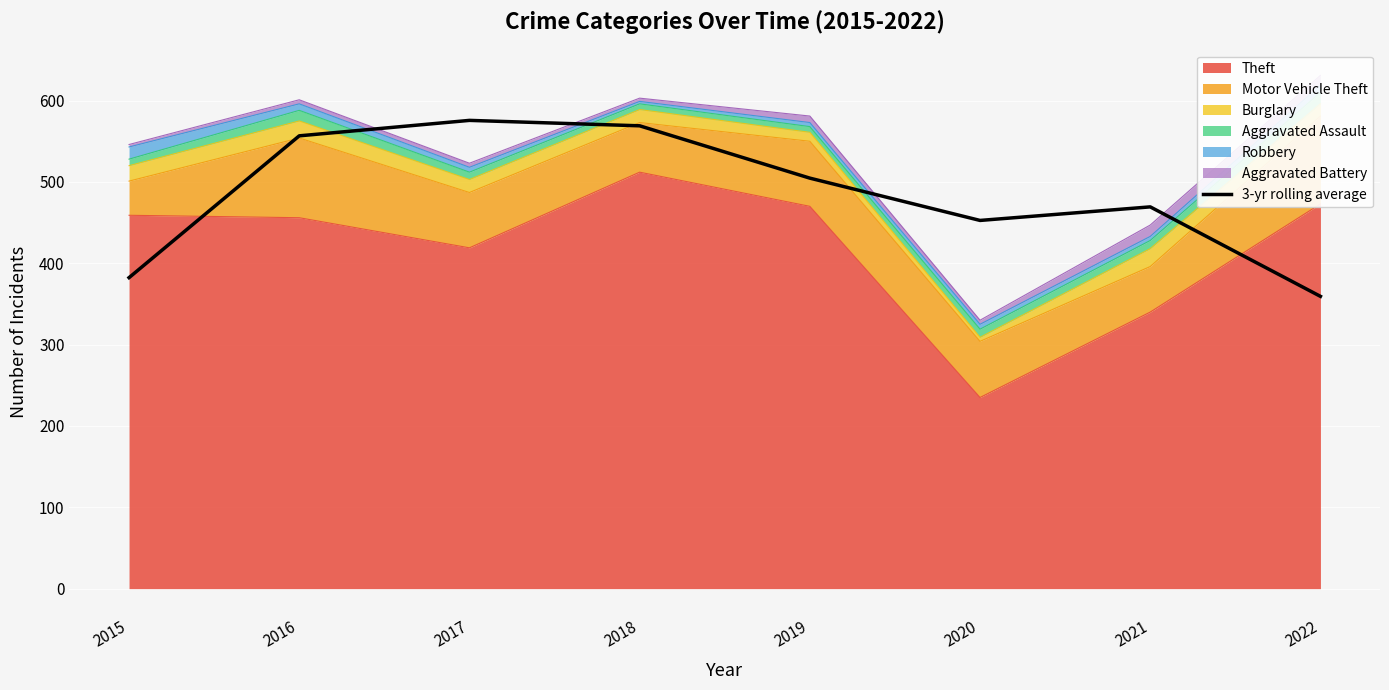

What is the difference between the maximum and minimum values?

216.3